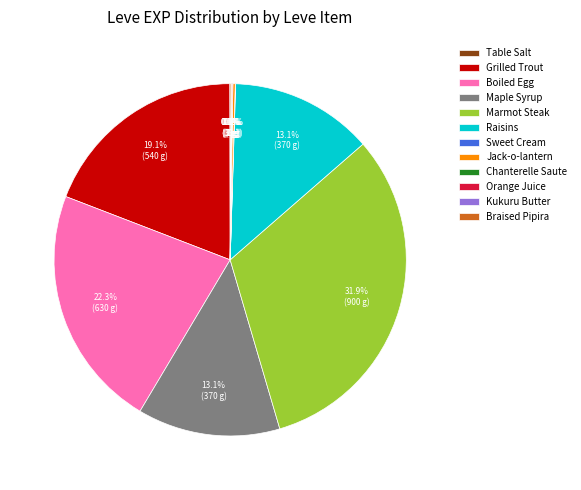

Does any single category account for the majority?

No